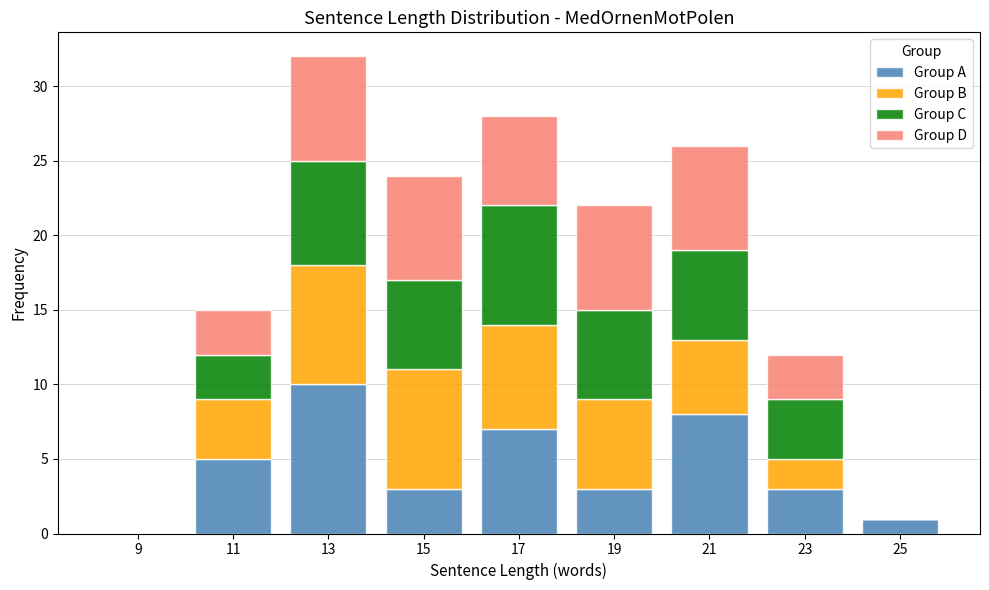

What is the total height of the stacked bar covering 12 to 14 on the x-axis? The values are not printed on the chart, so give them approximately, as read against the axis.

32